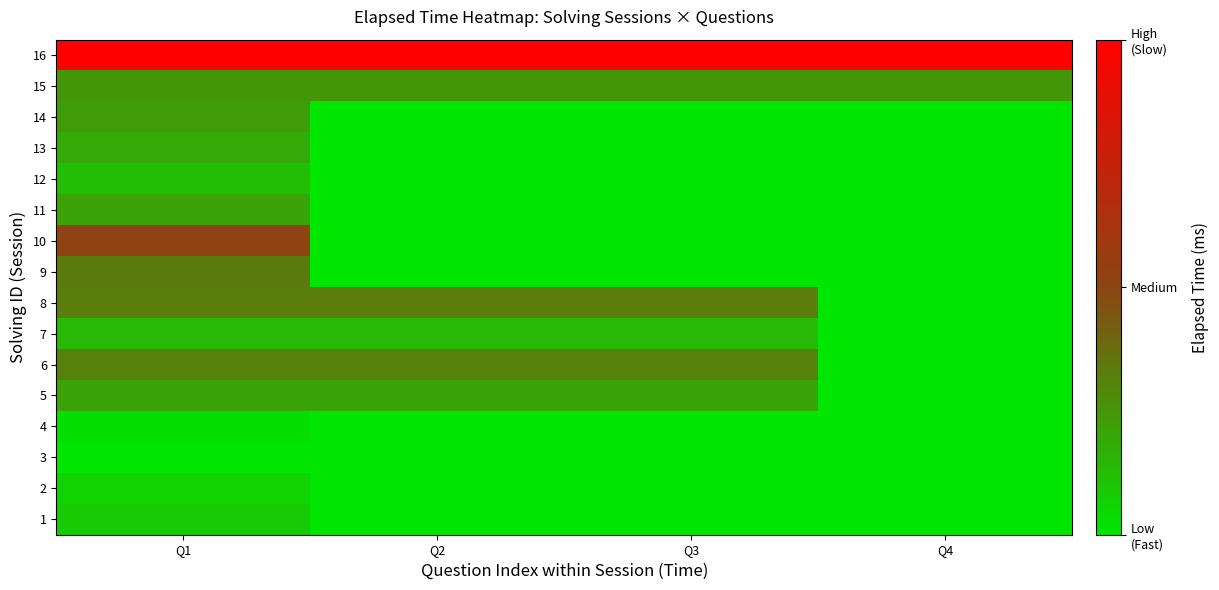

Rank the series by their maximum value, from highest to lowest.

16, 10, 9, 8, 6, 15, 14, 5, 11, 13, 7, 12, 1, 2, 4, 3